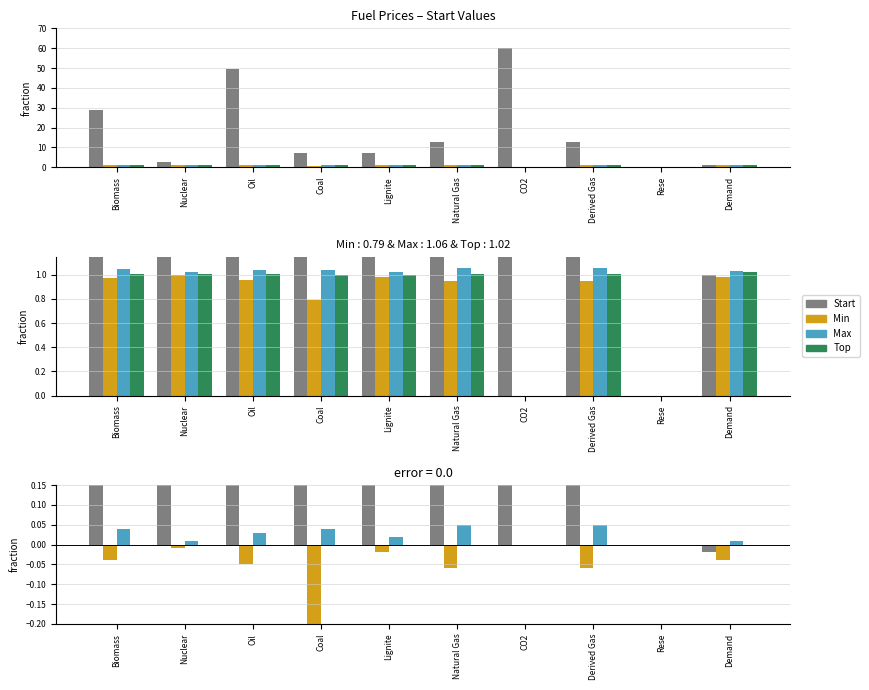

What position from the right is Lignite?

6